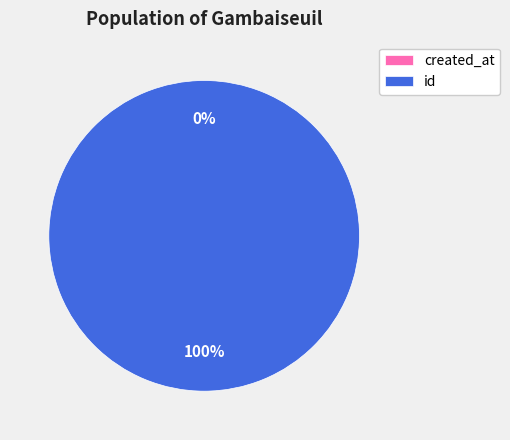

Which has a higher value, id or created_at?

id